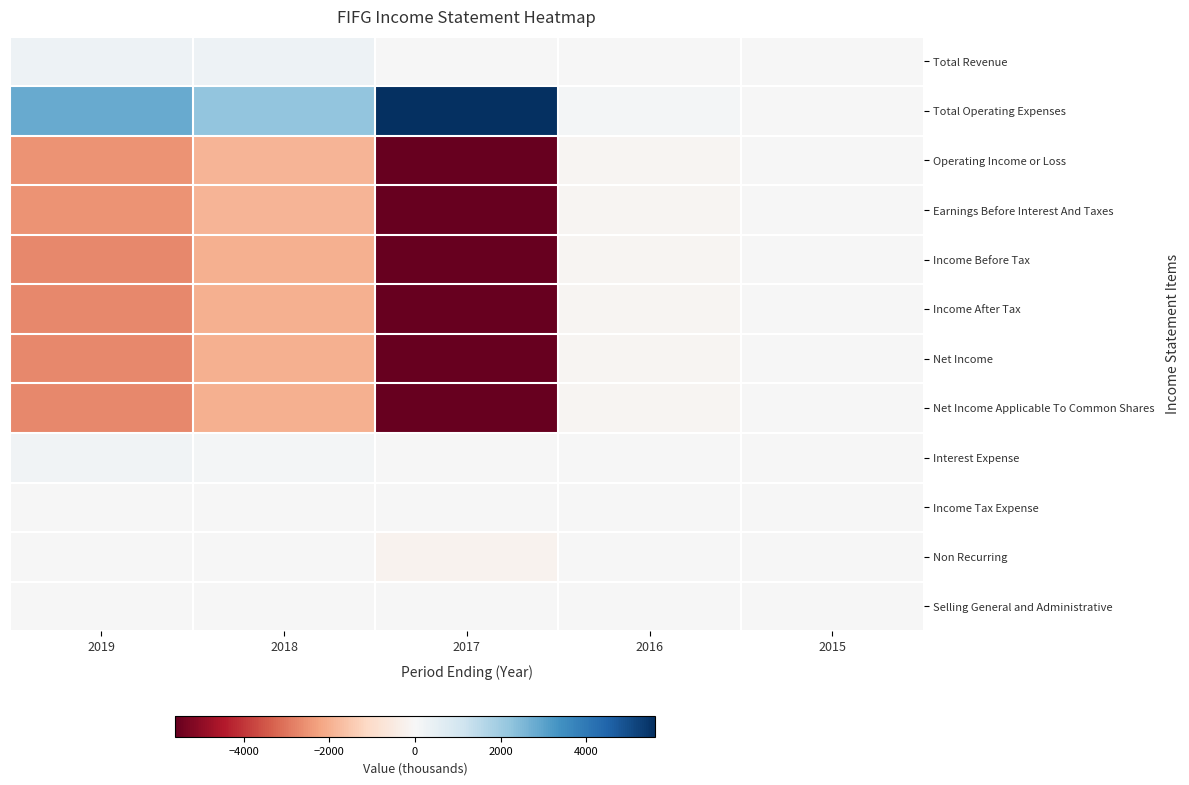

What is the smallest value displayed?

-5600